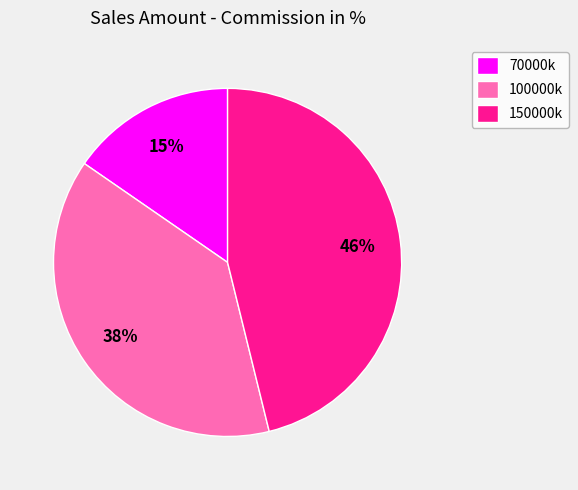

Count the number of slices in the pie.

3